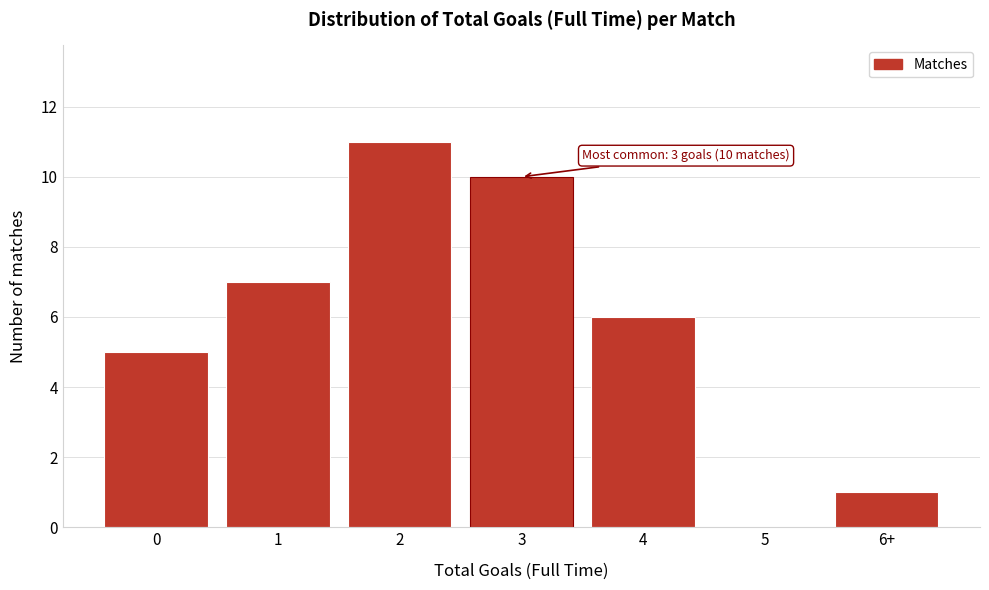

Reading left to right, list all the values displayed in this chart.

0=5	1=7	2=11	3=10	4=6	5=0	6+=1